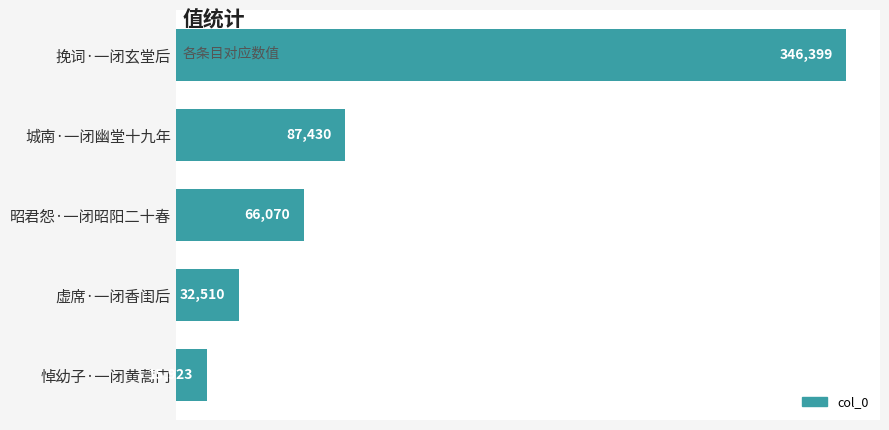

What is the average value?

109666